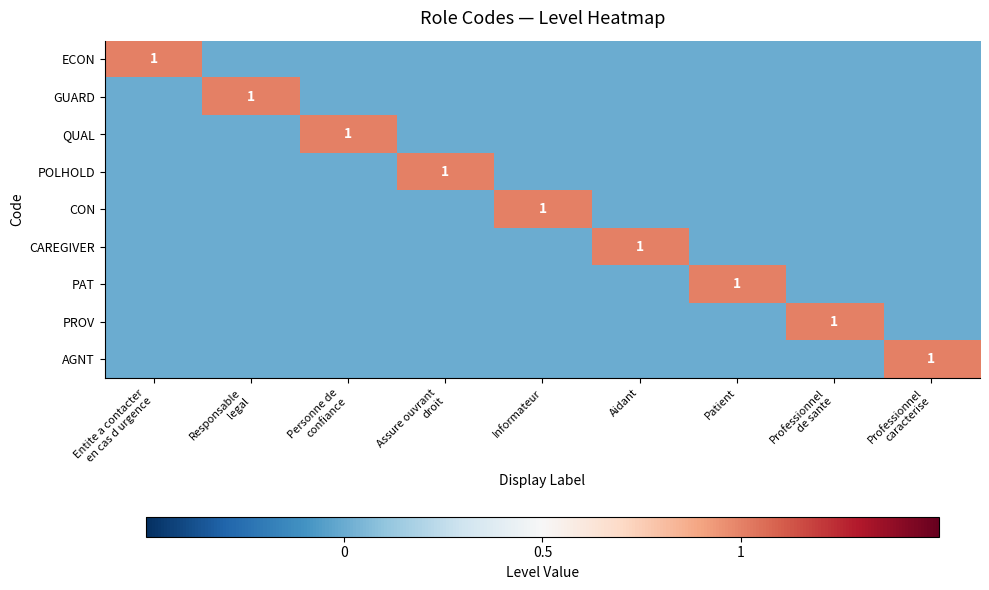

True or false: CON has a value of 1 at Informateur.

True